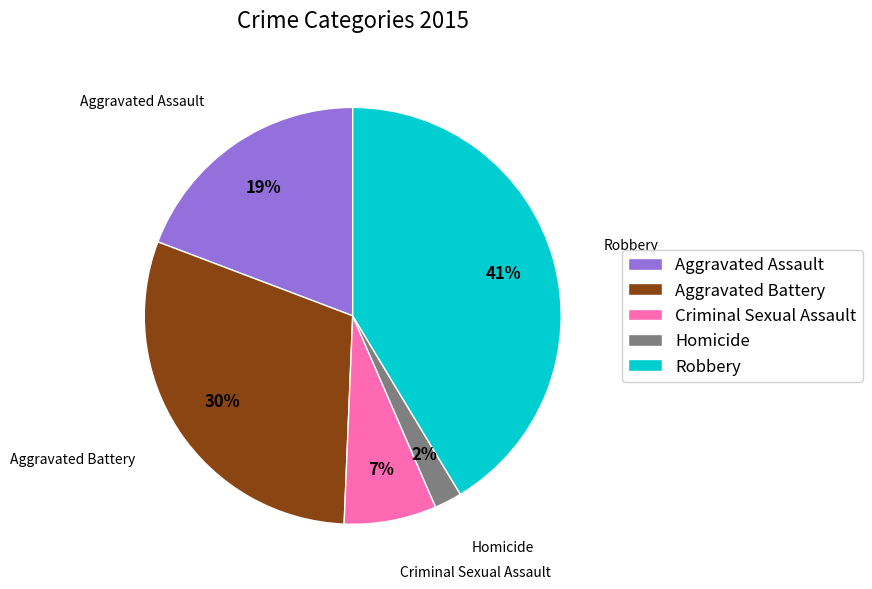

Between Aggravated Battery and Criminal Sexual Assault, which is larger?

Aggravated Battery